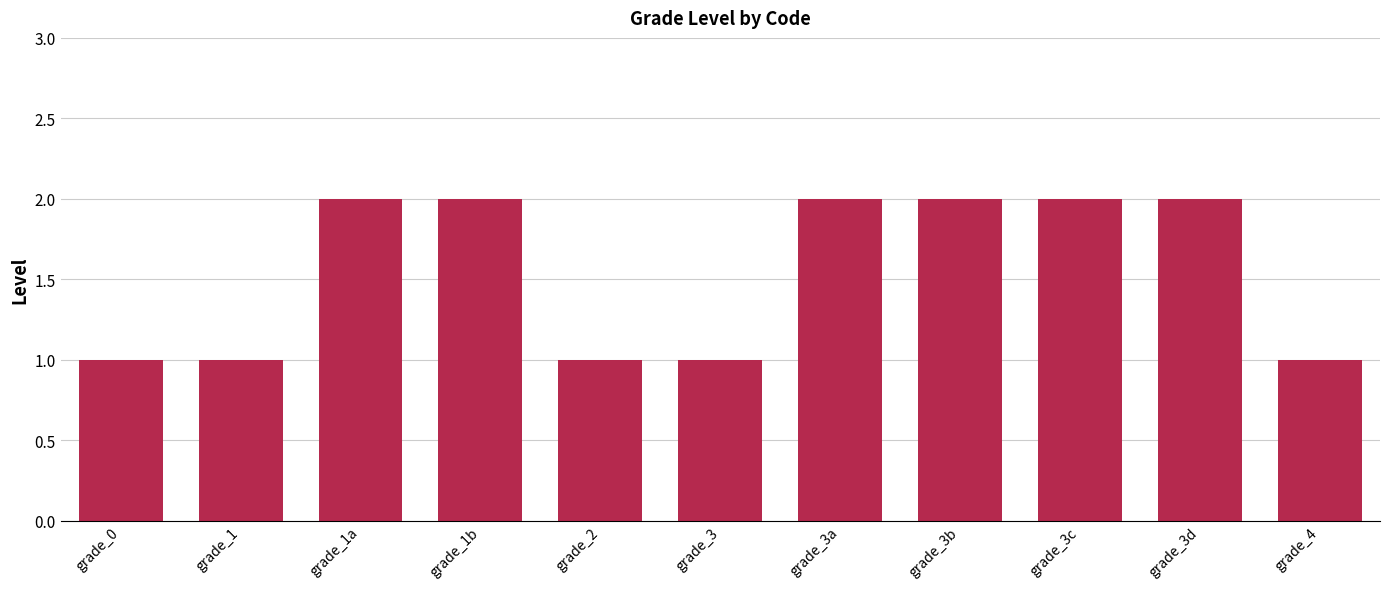

The chart shows a value of 2 at grade_3b. True or false?

True